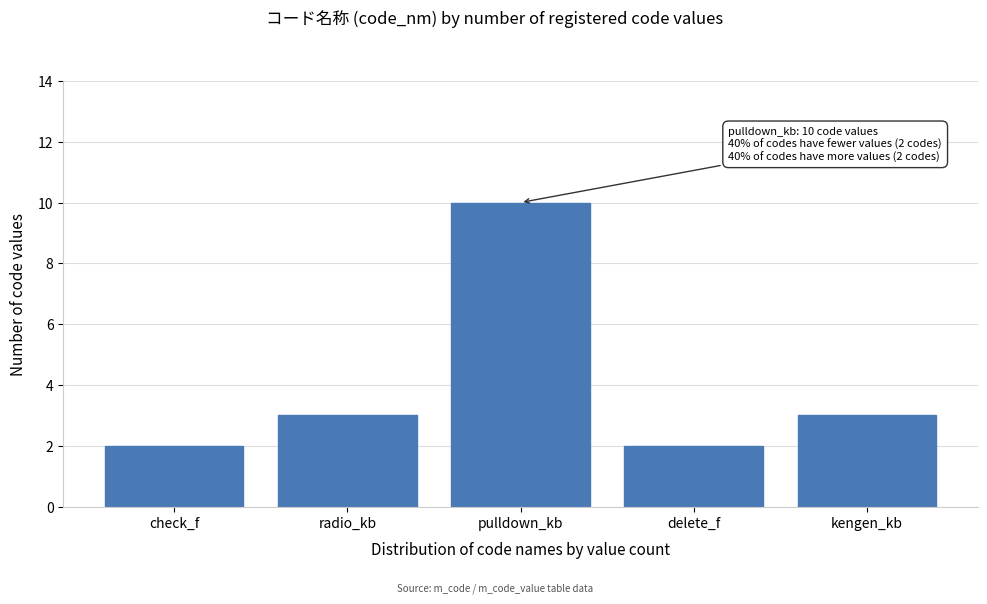

Reading left to right, extract all data points from this chart.

2	3	10	2	3